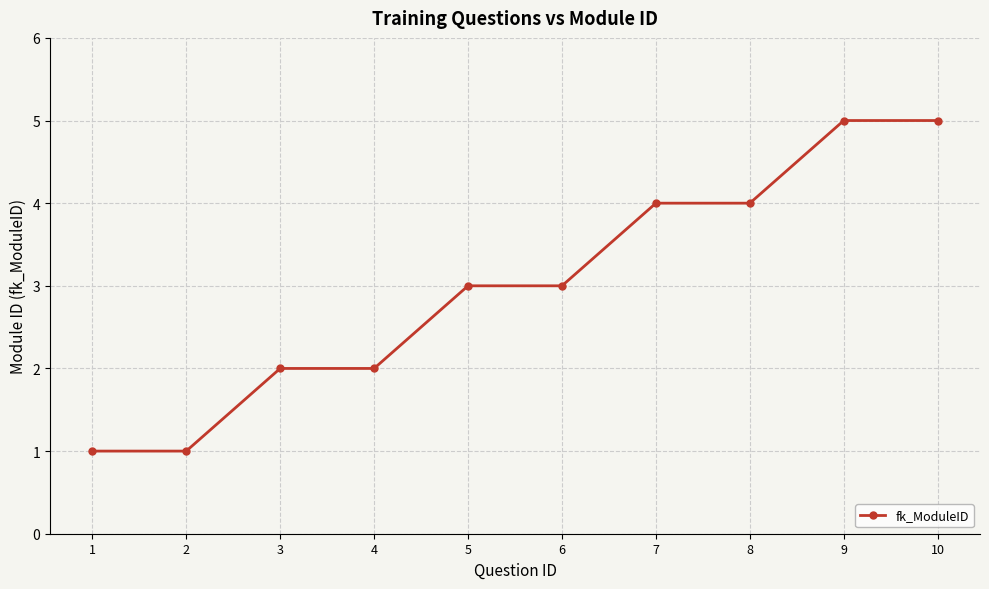

Read the value at 10.

5